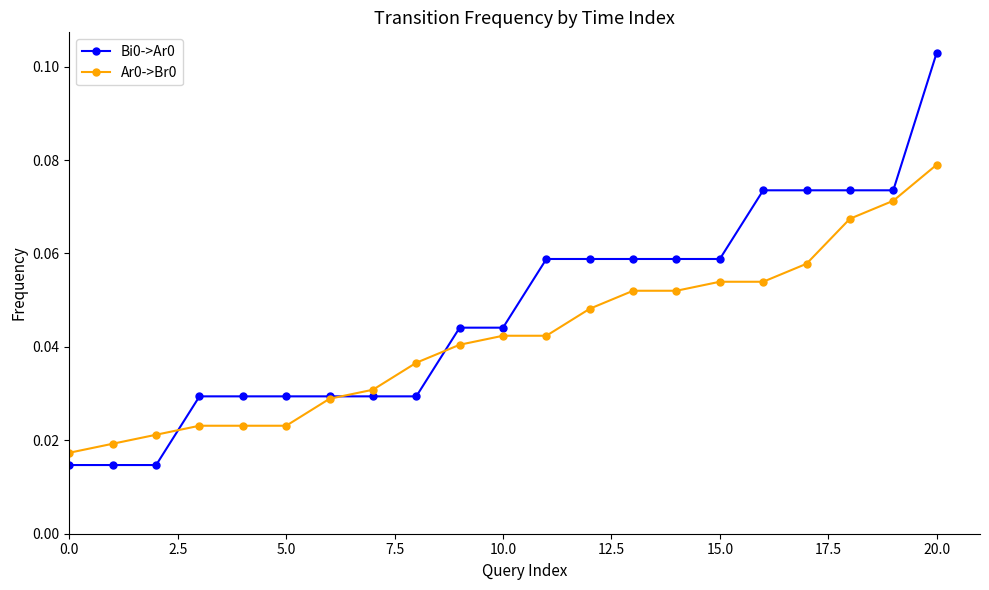

Count the Bi0->Ar0 values in the range 0 to 1.

21